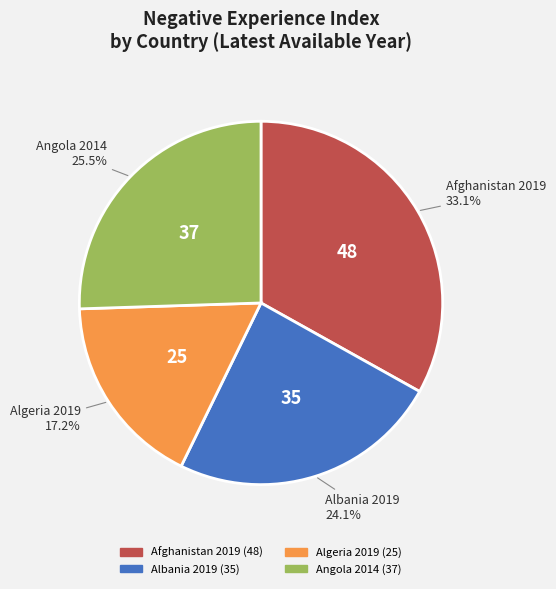

Between Albania and Algeria, which is larger?

Albania